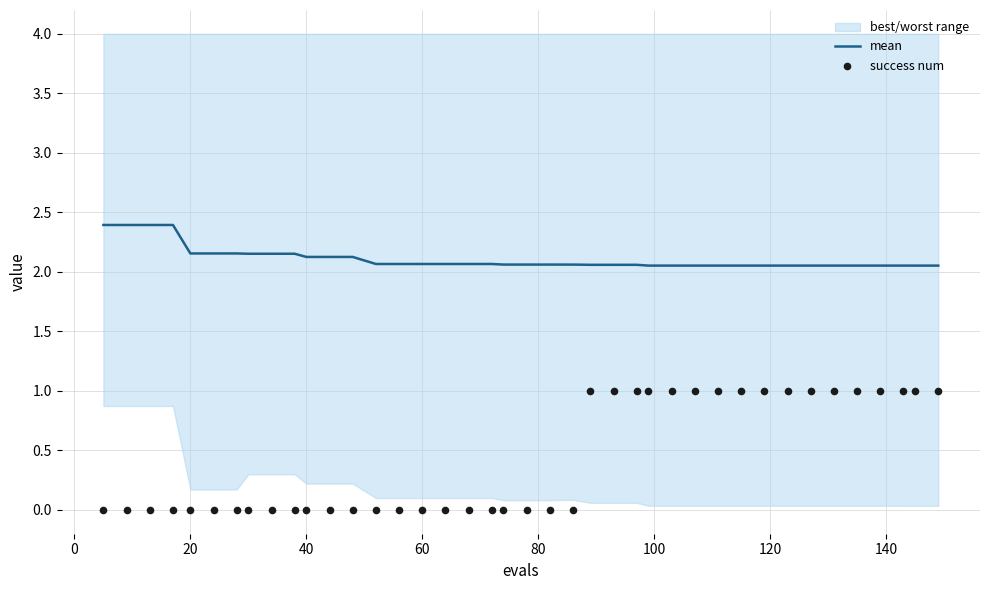

Which series has the largest total across all categories?

mean